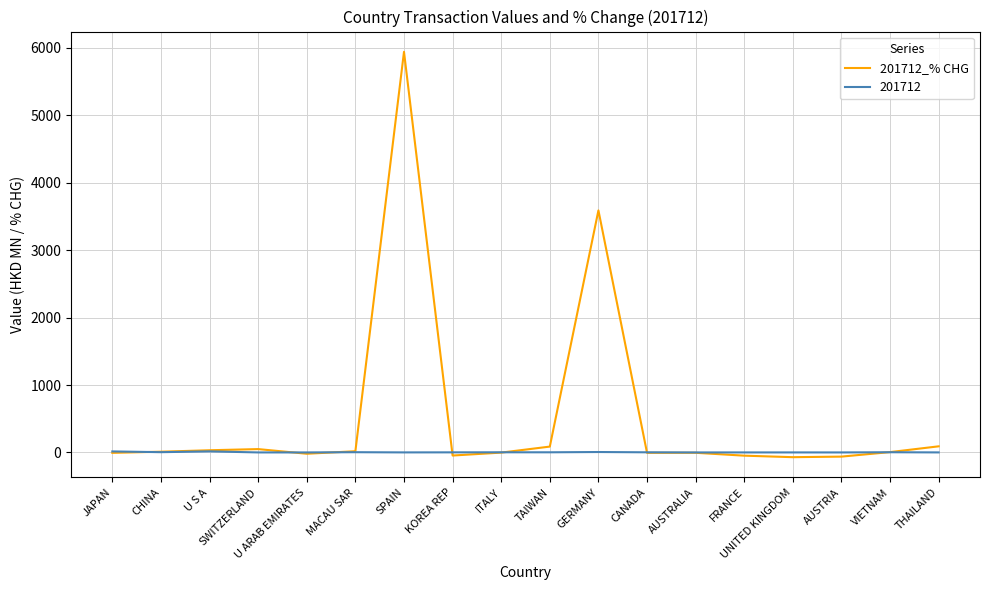

Is it true that 201712_% CHG equals 5940.7 at SPAIN?

True